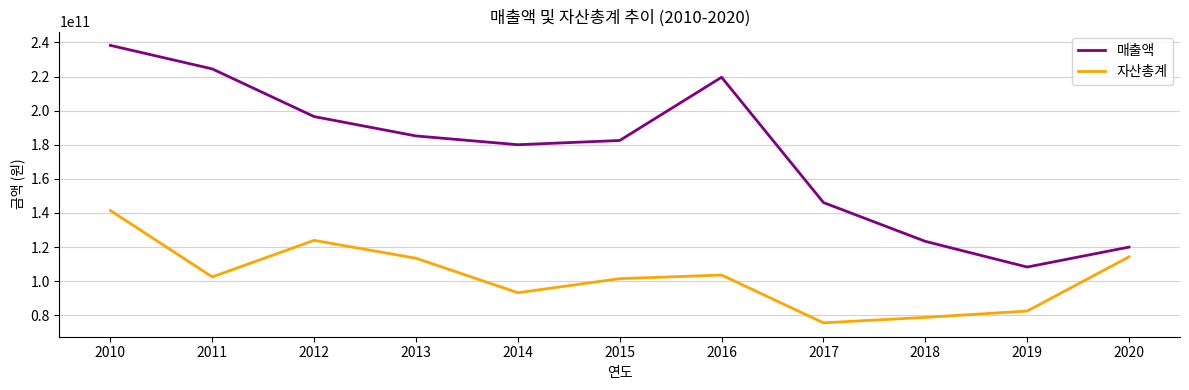

Rank the series by their maximum value, from lowest to highest.

자산총계, 매출액